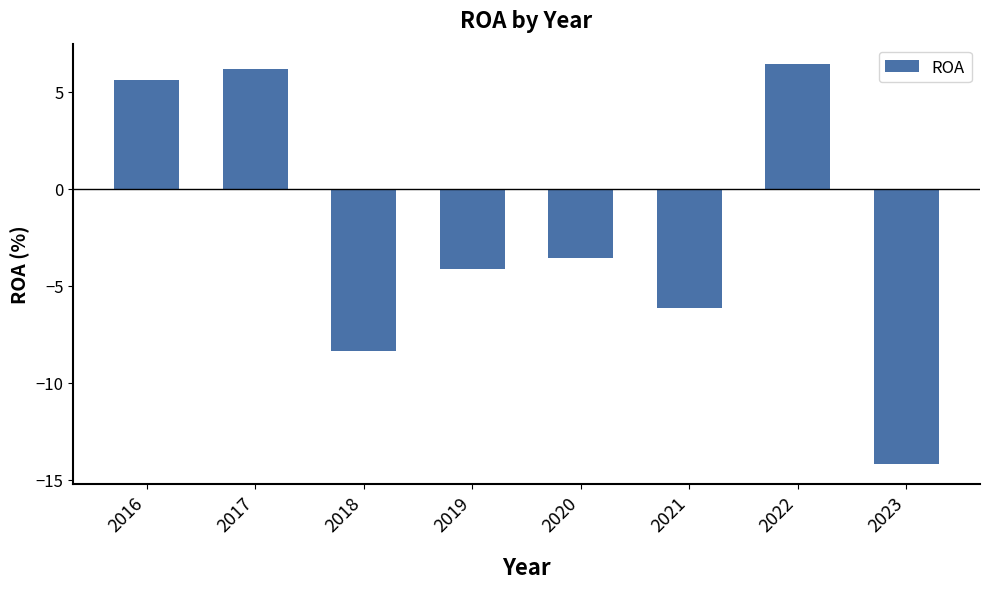

What is the average value?

-2.3